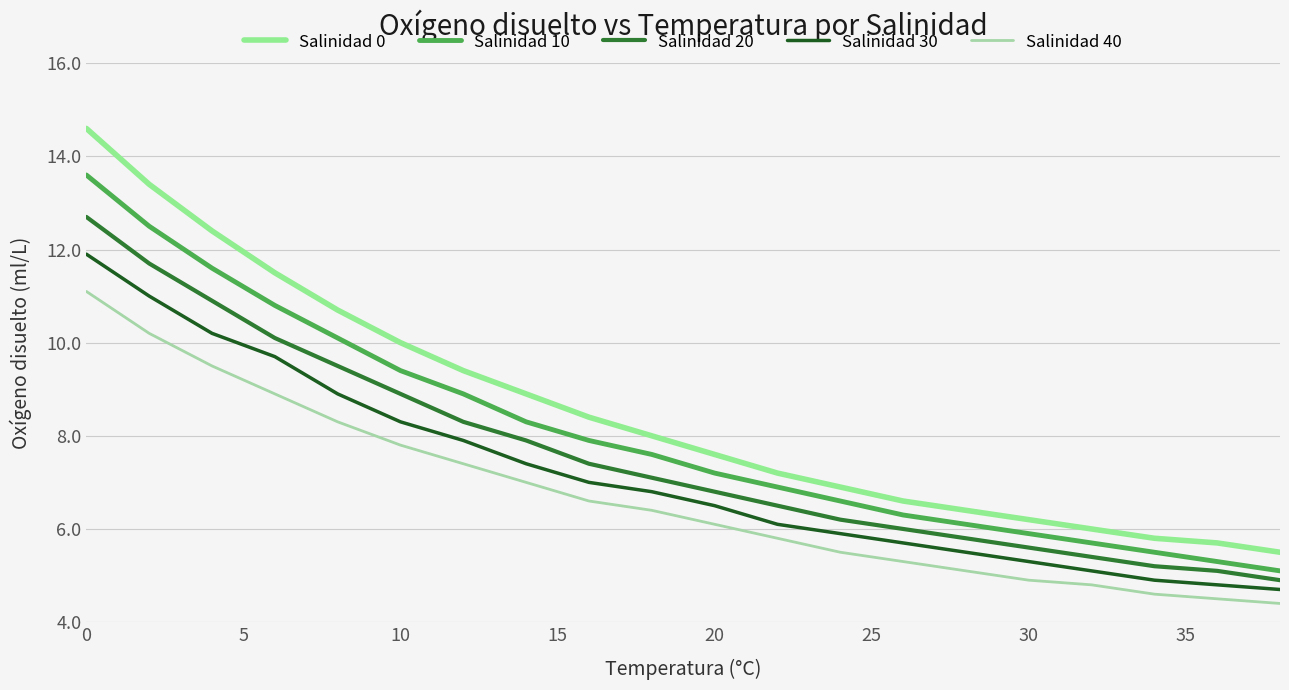

Rank the series by their maximum value, from lowest to highest.

Salinidad 40, Salinidad 30, Salinidad 20, Salinidad 10, Salinidad 0